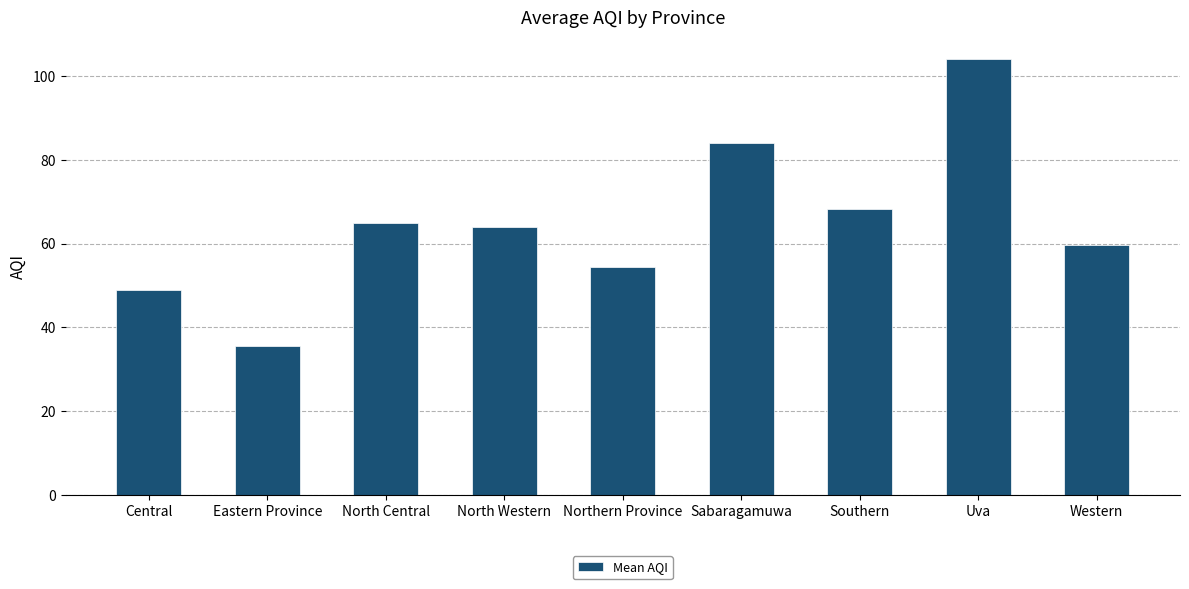

Rank the categories by value from lowest to highest.

Eastern Province, Central, Northern Province, Western, North Western, North Central, Southern, Sabaragamuwa, Uva